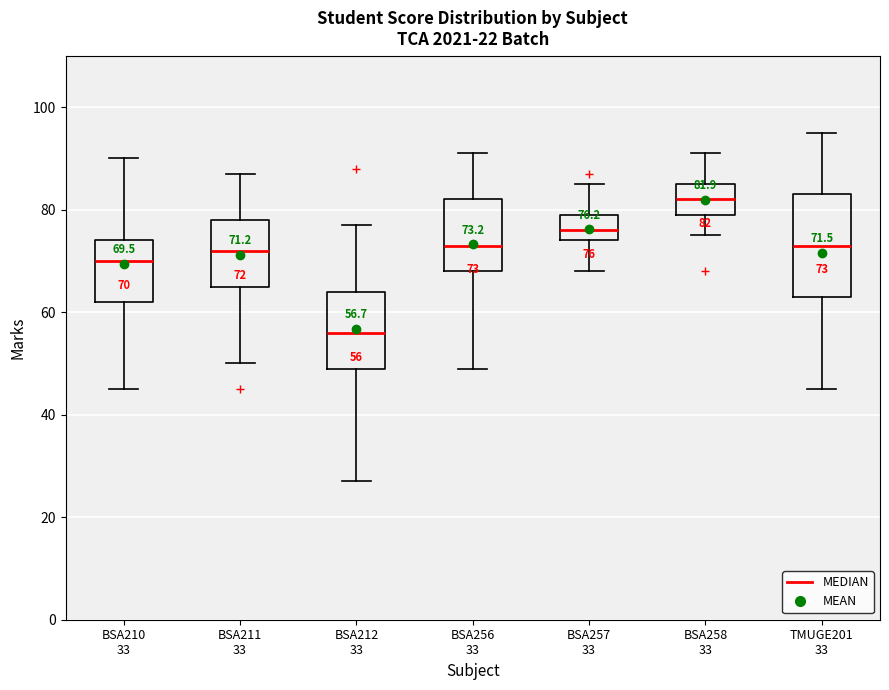

Which box is the tallest, from its lower edge to its upper edge?

TMUGE201 33